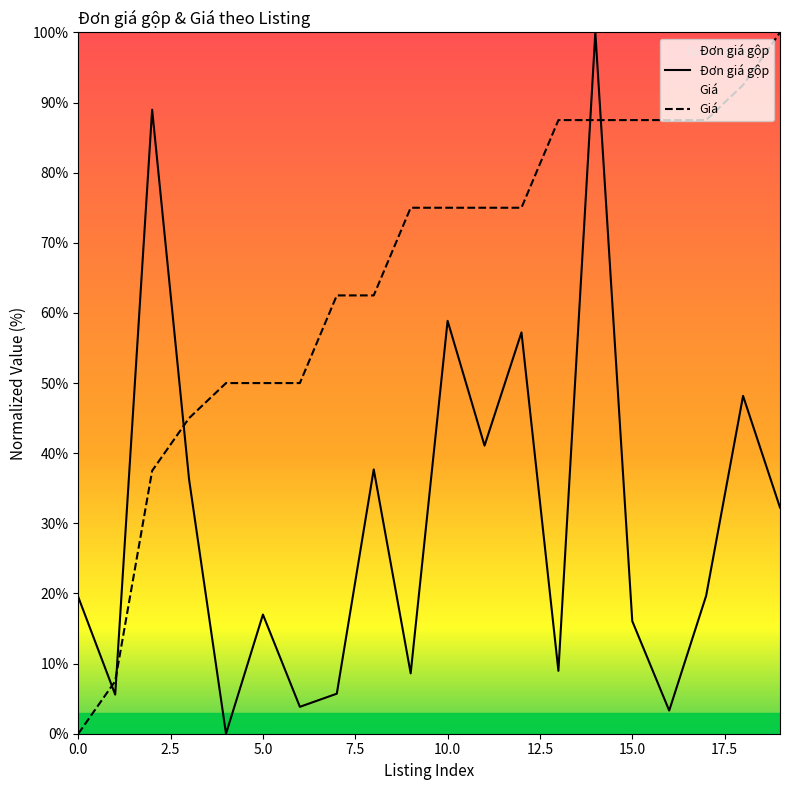

The Đơn giá gộp series shows 14.6 at 19. True or false?

False